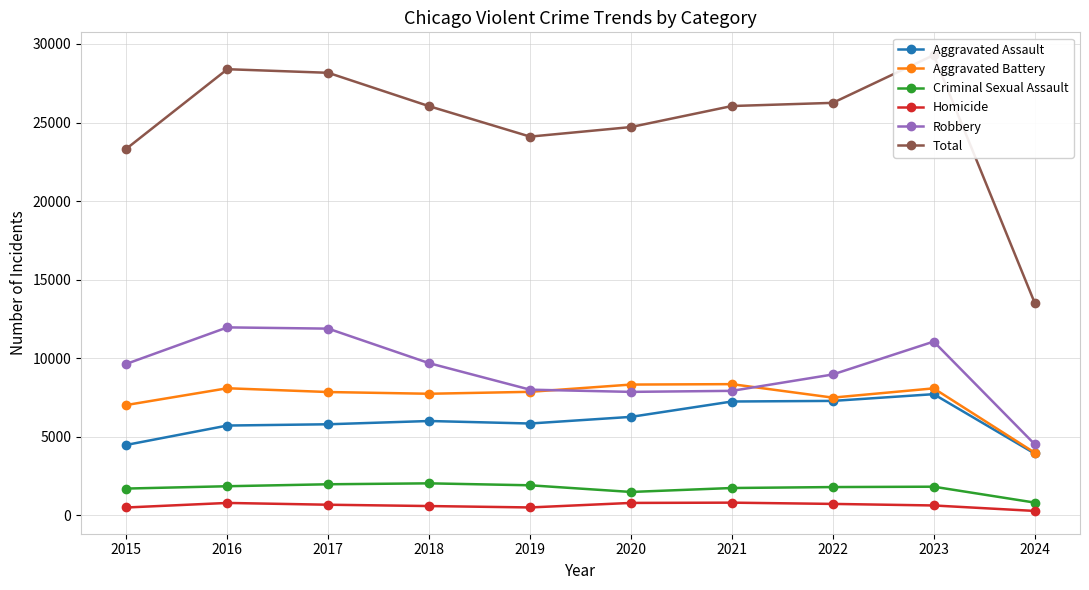

What is the value of the Homicide point at the 7th from the left?

804